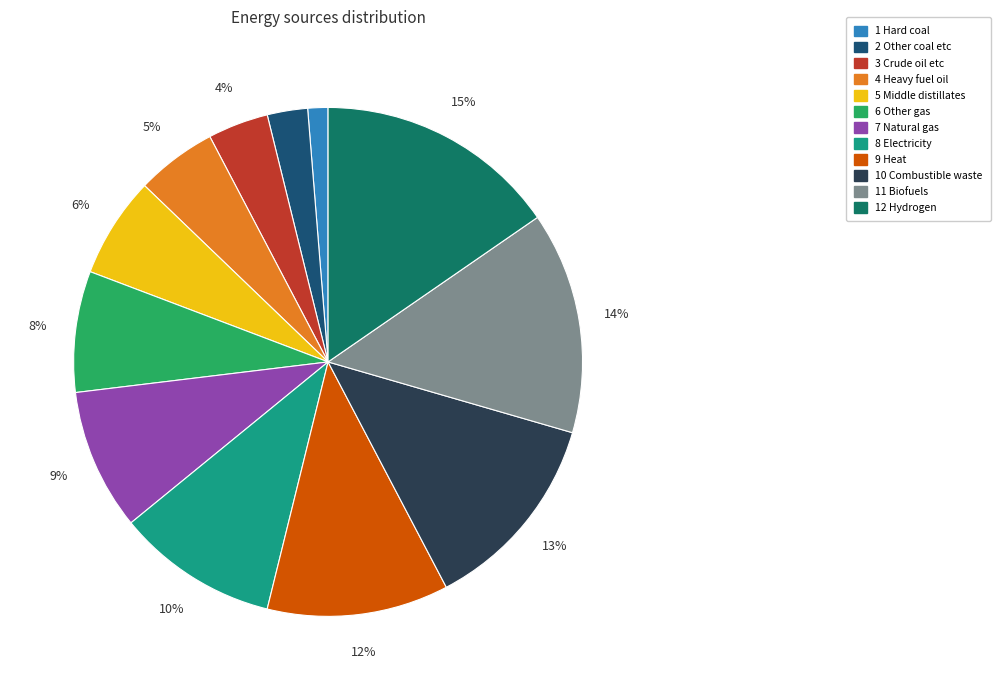

Rank the categories by value from highest to lowest.

12 Hydrogen, 11 Biofuels, 10 Combustible waste, 9 Heat, 8 Electricity, 7 Natural gas, 6 Other gas, 5 Middle distillates, 4 Heavy fuel oil, 3 Crude oil etc, 2 Other coal etc, 1 Hard coal